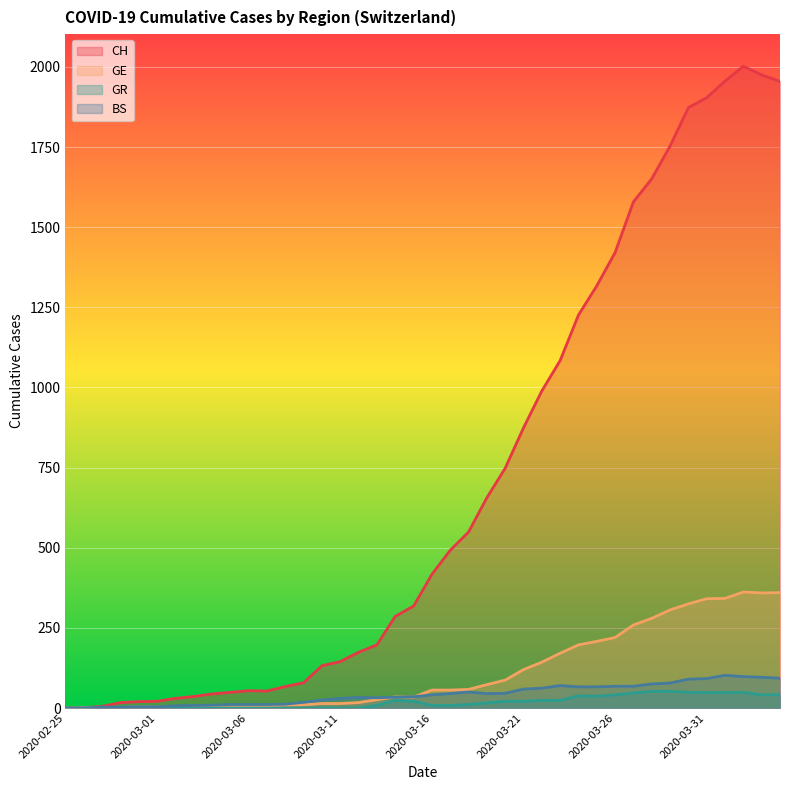

At how many categories does at least one series exceed 1824?

6